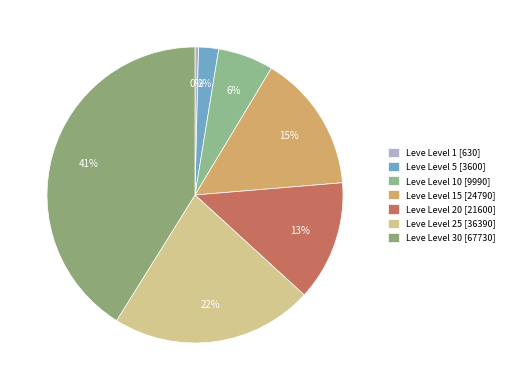

How many segments does this pie chart have?

7